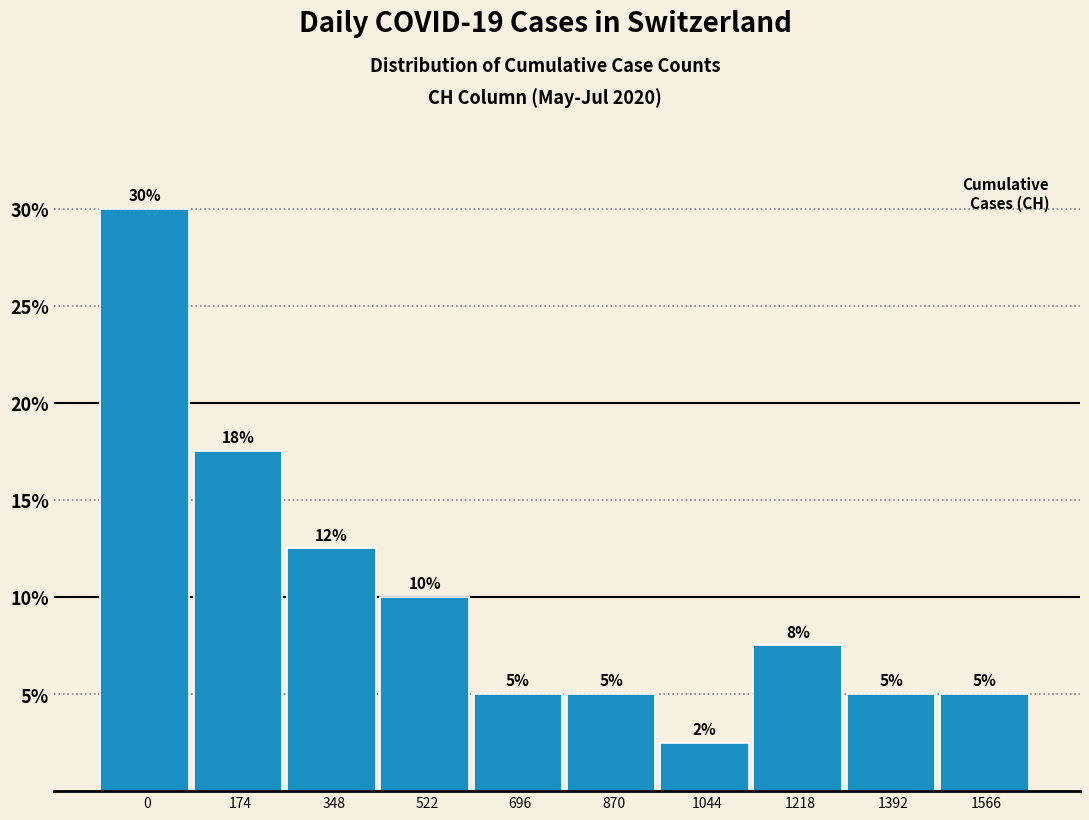

What is the minimum value shown in the chart?

2.5